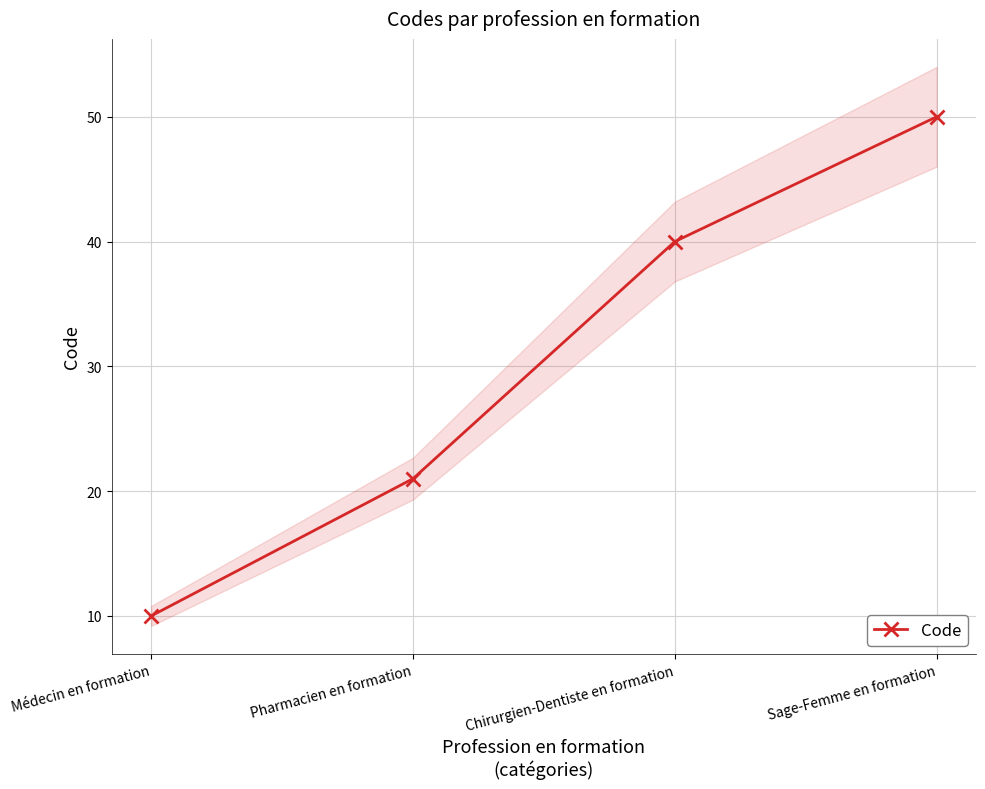

Is this an area chart (filled region under the line)?

No